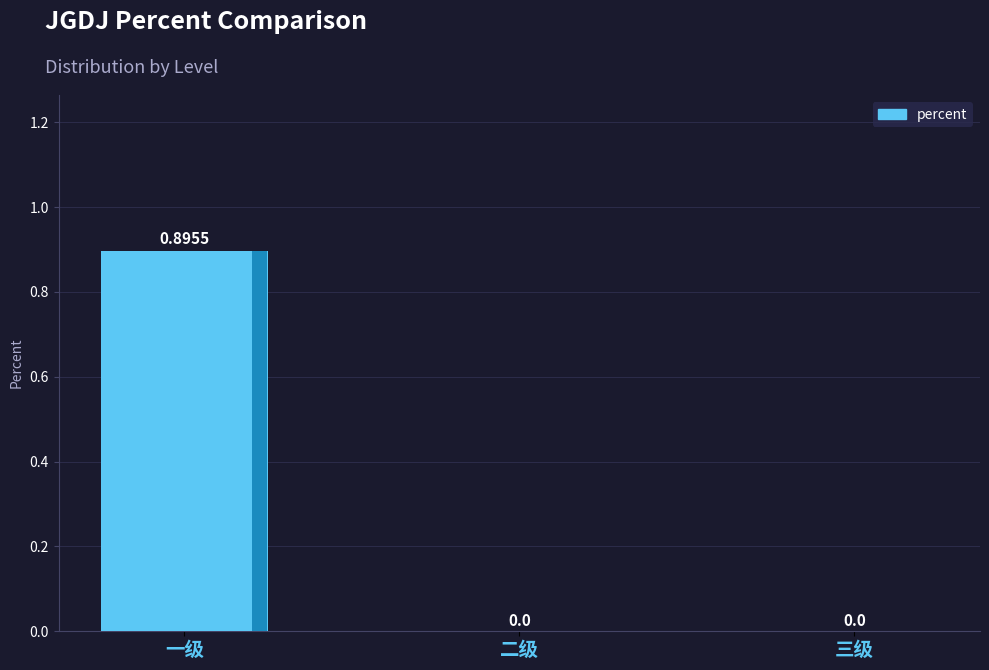

List the labels in order of value, largest first.

一级, 二级, 三级